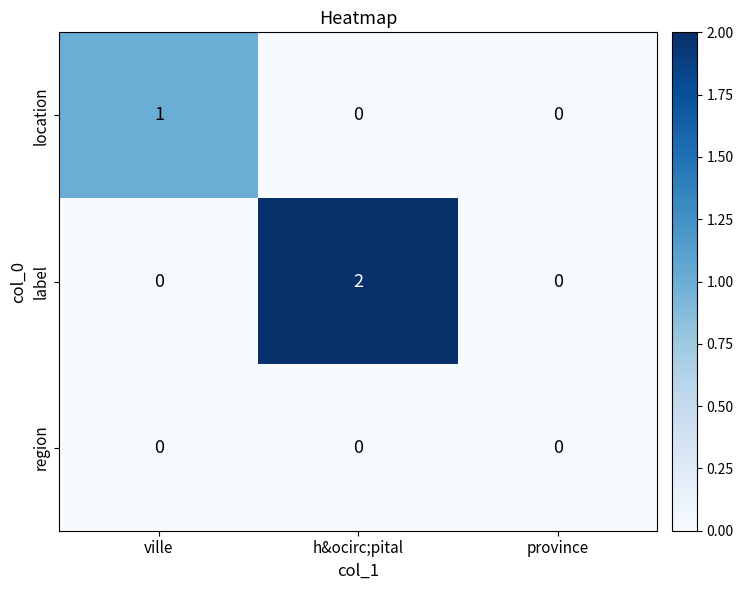

Which series has the largest total across all categories?

label